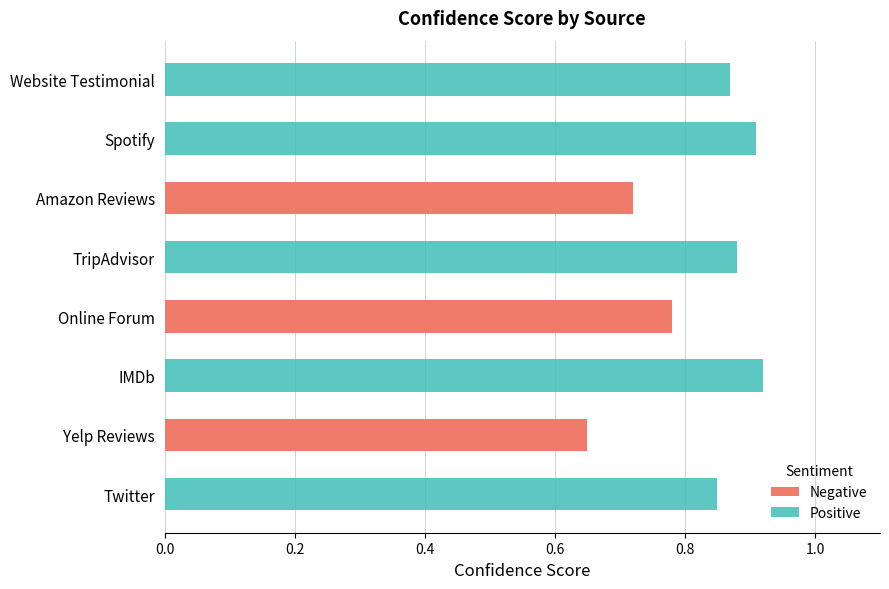

What are all the series names shown in the legend?

Negative, Positive